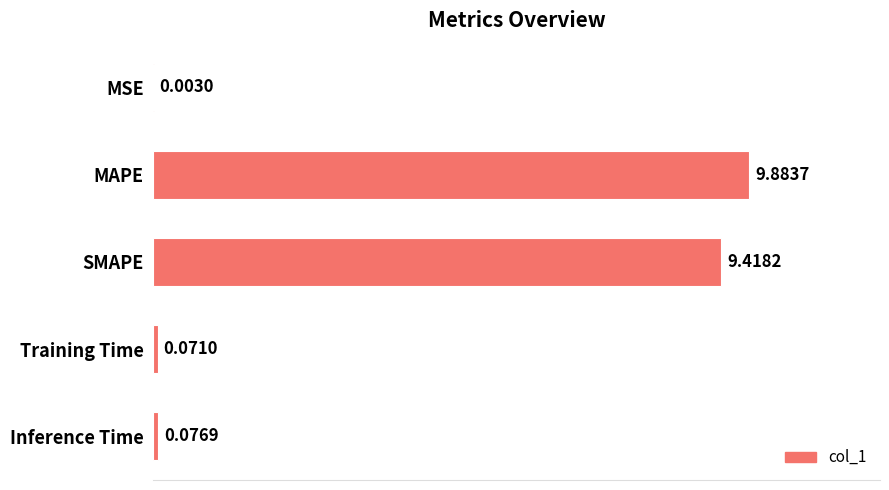

How many categories are shown in the chart?

5